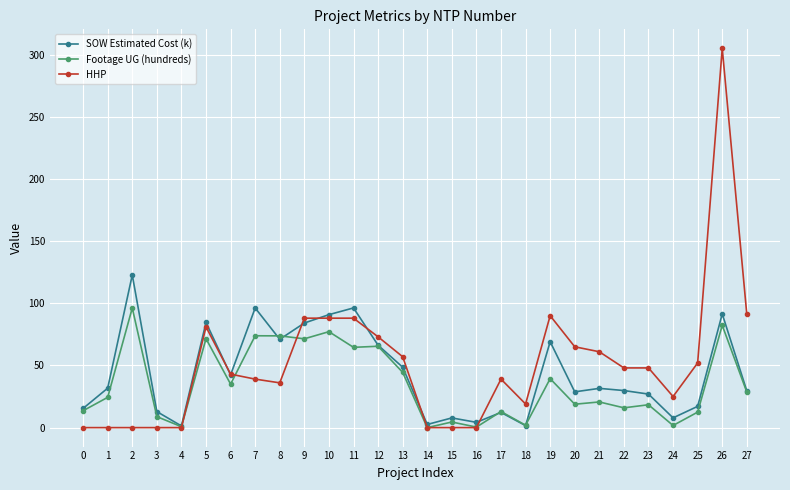

What is the maximum value shown in the chart?

305.0